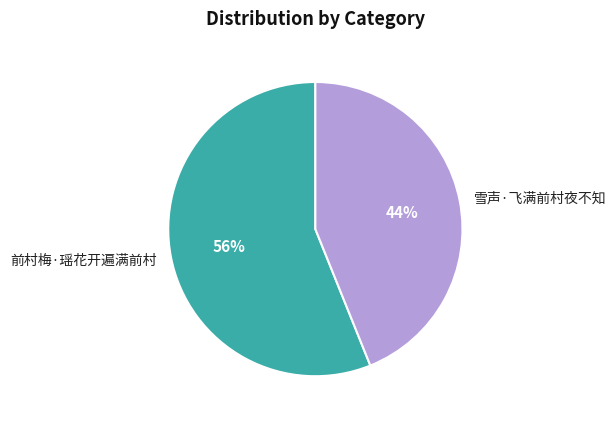

Is the sum of 雪声·飞满前村夜不知 and 前村梅·瑶花开遍满前村 greater than half?

Yes